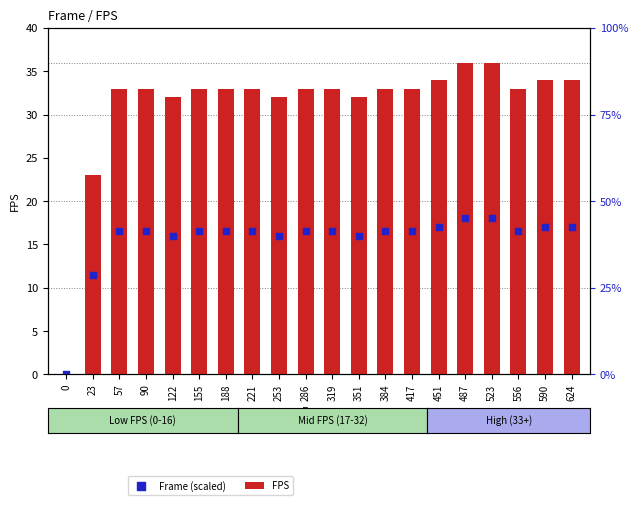

What is the total value across all series at 122?

48.0